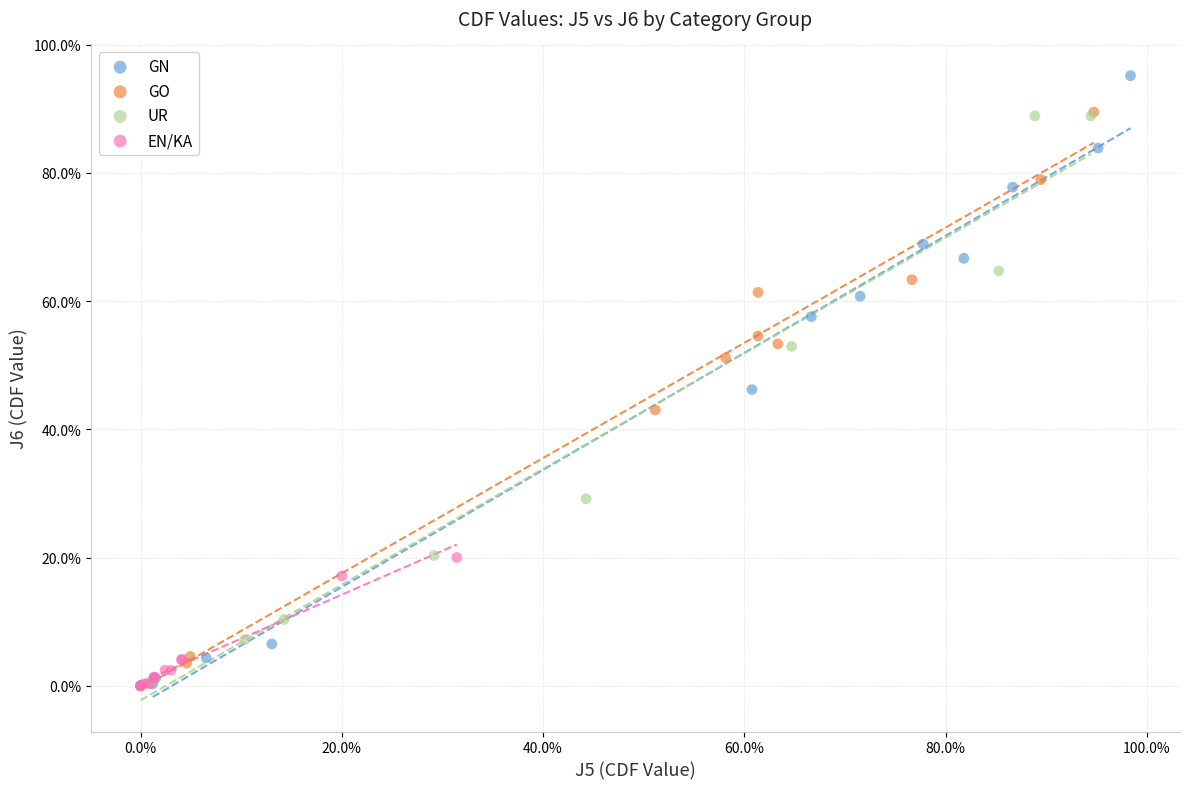

What are all the series names shown in the legend?

GN, GO, UR, EN/KA